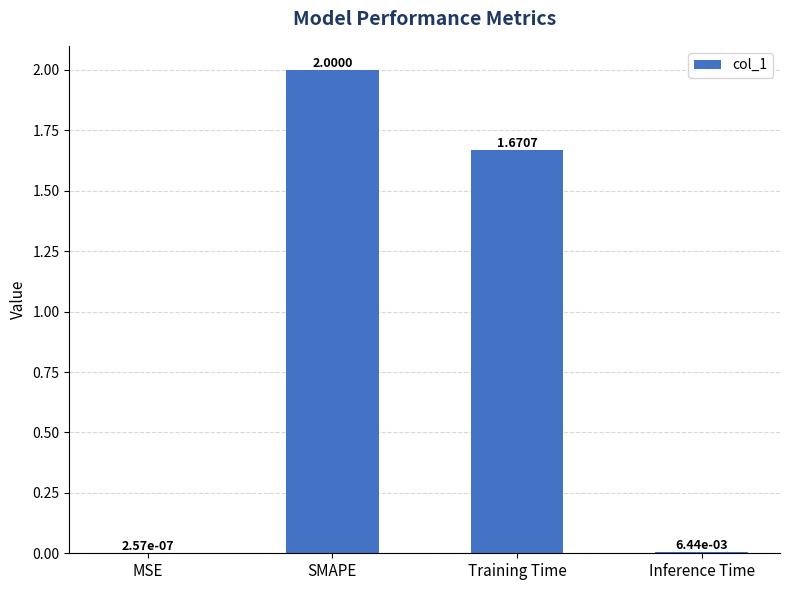

At which label is the value closest to 1?

Training Time